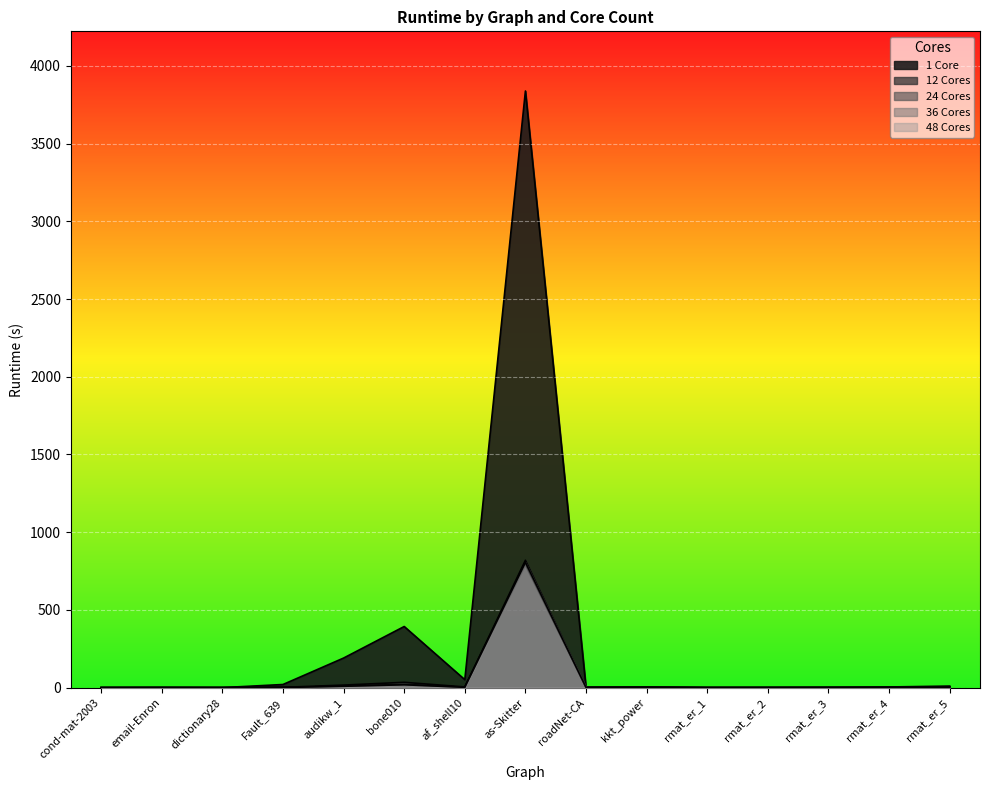

True or false: 24 Cores has more than 2 points higher than both neighbors.

True